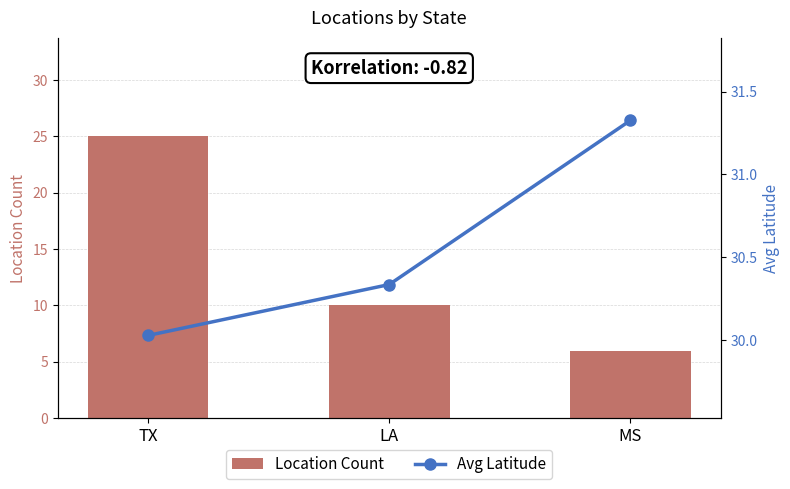

Is it true that Location Count equals 6.5 at TX?

False